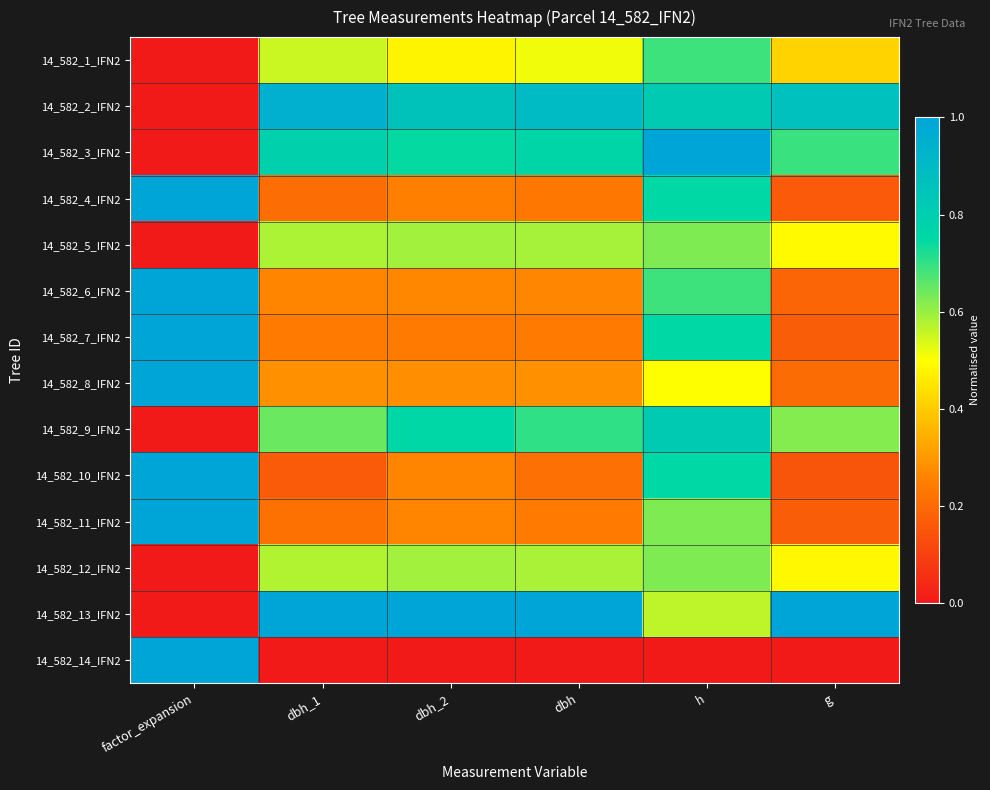

Reading right to left, what are all the values shown in this chart?

14_582_1_IFN2: g=0.4	h=0.7	dbh=0.5	dbh_2=0.5	dbh_1=0.6	factor_expansion=0.0
14_582_2_IFN2: g=0.9	h=0.8	dbh=0.9	dbh_2=0.9	dbh_1=0.9	factor_expansion=0.0
14_582_3_IFN2: g=0.7	h=1.0	dbh=0.8	dbh_2=0.7	dbh_1=0.8	factor_expansion=0.0
14_582_4_IFN2: g=0.2	h=0.8	dbh=0.2	dbh_2=0.2	dbh_1=0.2	factor_expansion=1.0
14_582_5_IFN2: g=0.5	h=0.6	dbh=0.6	dbh_2=0.6	dbh_1=0.6	factor_expansion=0.0
14_582_6_IFN2: g=0.2	h=0.7	dbh=0.3	dbh_2=0.3	dbh_1=0.3	factor_expansion=1.0
14_582_7_IFN2: g=0.2	h=0.8	dbh=0.2	dbh_2=0.2	dbh_1=0.2	factor_expansion=1.0
14_582_8_IFN2: g=0.2	h=0.5	dbh=0.3	dbh_2=0.3	dbh_1=0.3	factor_expansion=1.0
14_582_9_IFN2: g=0.6	h=0.8	dbh=0.7	dbh_2=0.8	dbh_1=0.6	factor_expansion=0.0
14_582_10_IFN2: g=0.1	h=0.8	dbh=0.2	dbh_2=0.3	dbh_1=0.2	factor_expansion=1.0
14_582_11_IFN2: g=0.2	h=0.6	dbh=0.2	dbh_2=0.3	dbh_1=0.2	factor_expansion=1.0
14_582_12_IFN2: g=0.5	h=0.6	dbh=0.6	dbh_2=0.6	dbh_1=0.6	factor_expansion=0.0
14_582_13_IFN2: g=1.0	h=0.6	dbh=1.0	dbh_2=1.0	dbh_1=1.0	factor_expansion=0.0
14_582_14_IFN2: g=0.0	h=0.0	dbh=0.0	dbh_2=0.0	dbh_1=0.0	factor_expansion=1.0